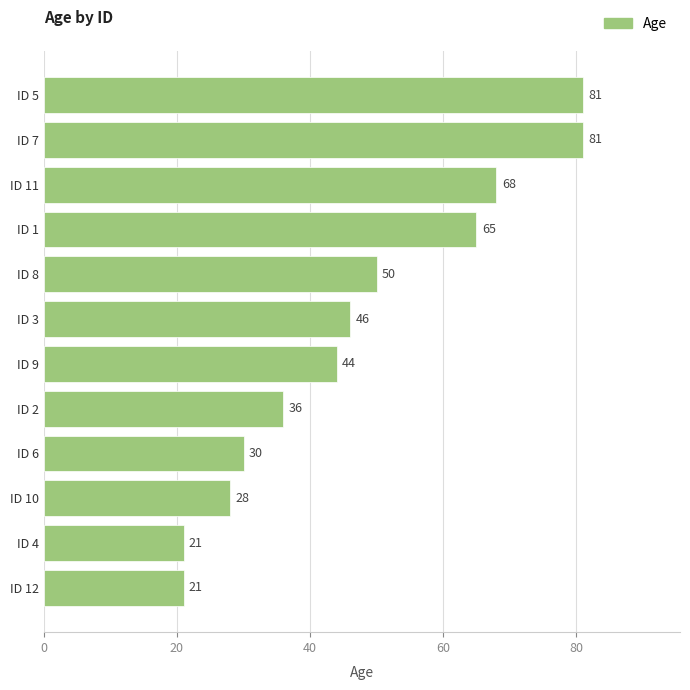

What is the average value?

48